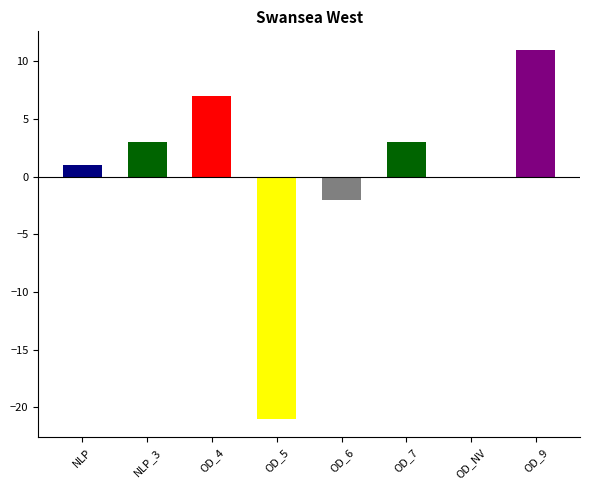

True or false: the data shows 3 at NLP_3.

True